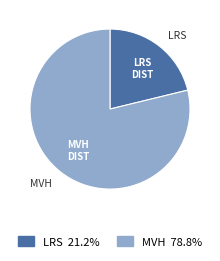

Is there a majority slice in this chart?

Yes